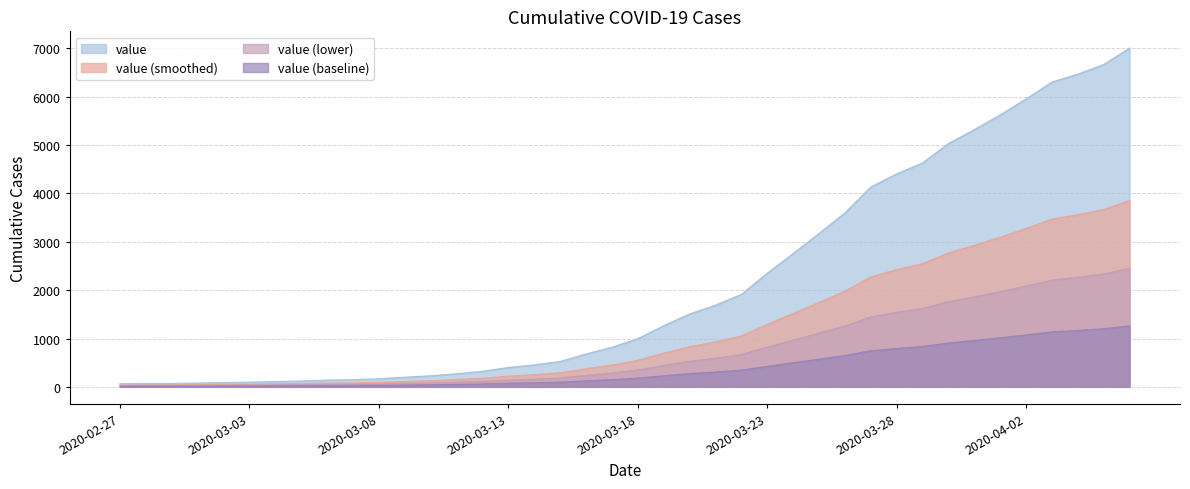

Which has a higher value, 2020-04-01 or 2020-03-28?

2020-04-01